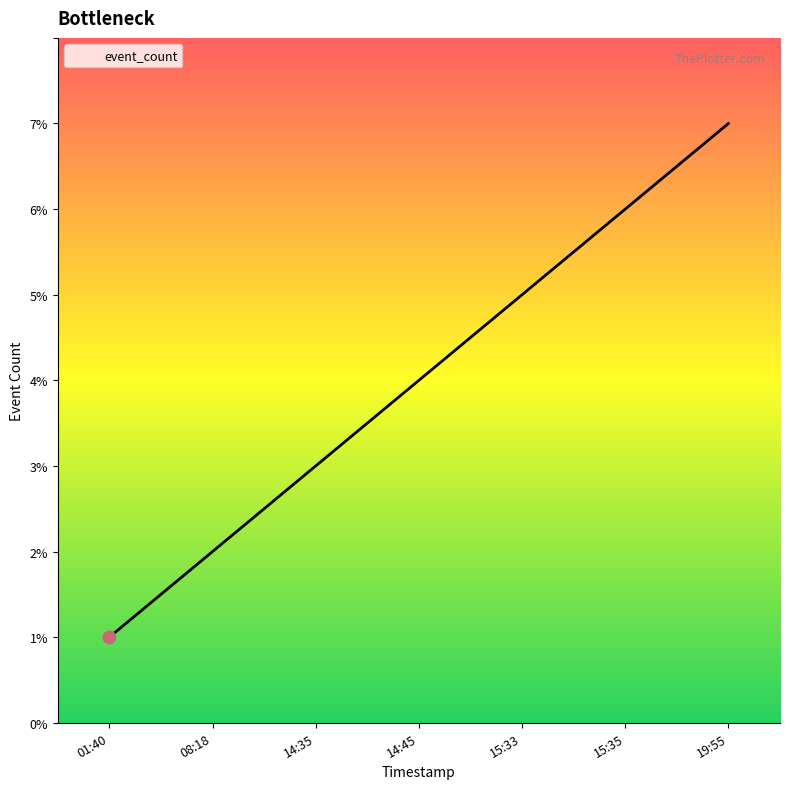

What is the change in value from 14:45 to 15:33?

+1